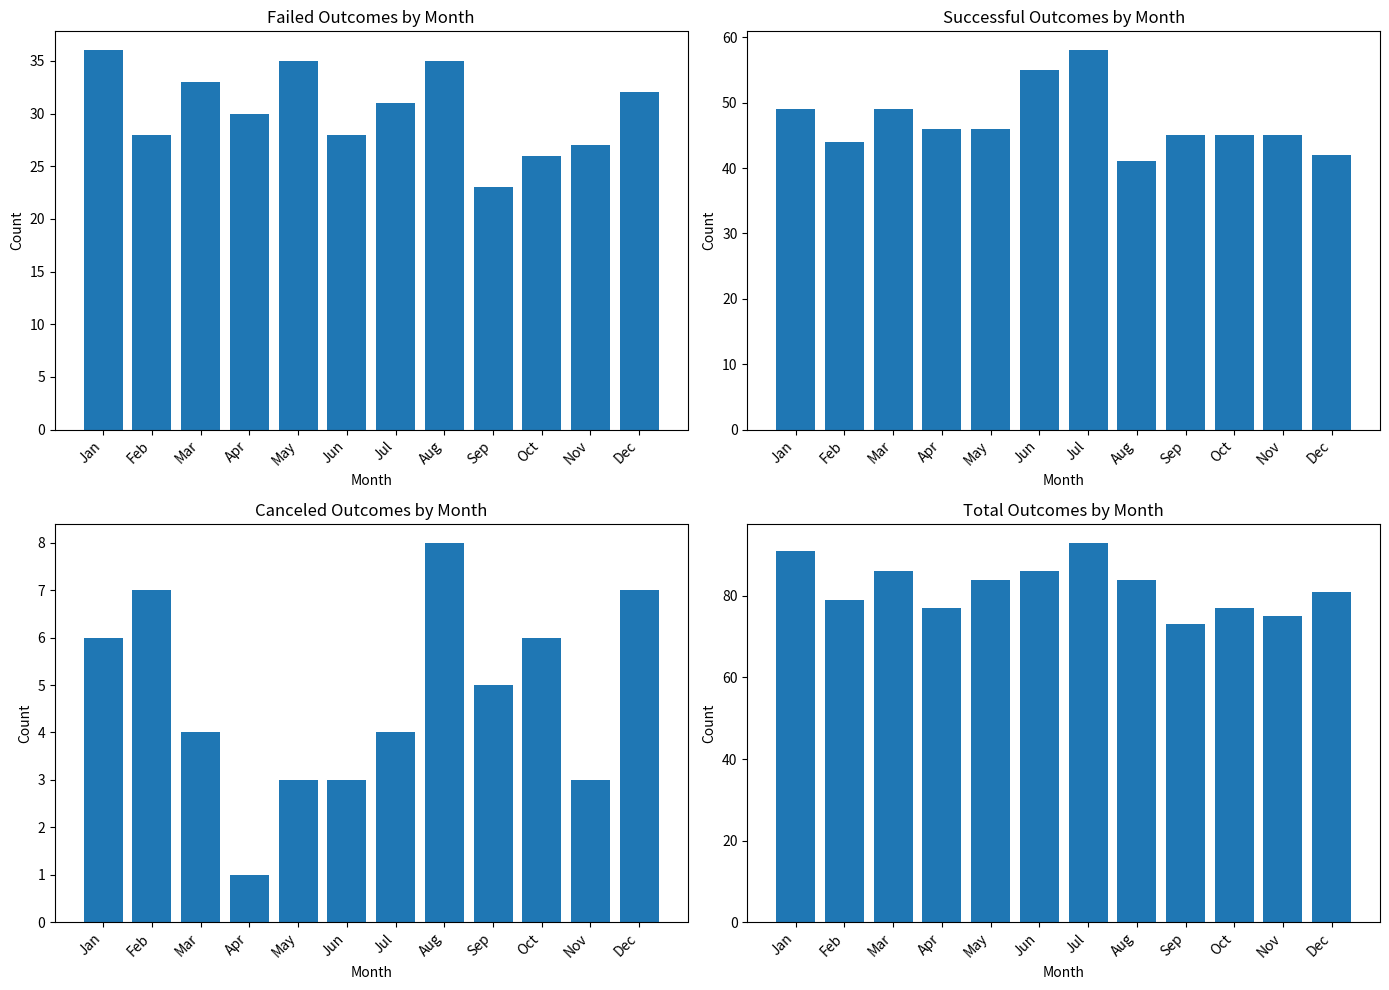

List the labels in order of successful value, largest first.

Jul, Jun, Jan, Mar, Apr, May, Sep, Oct, Nov, Feb, Dec, Aug